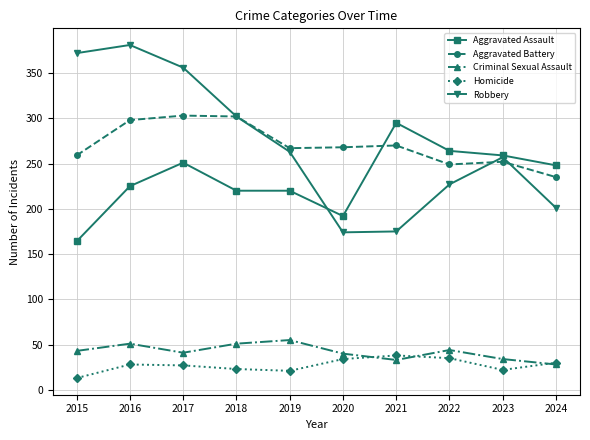

What is the sum of all Aggravated Battery values?

2703